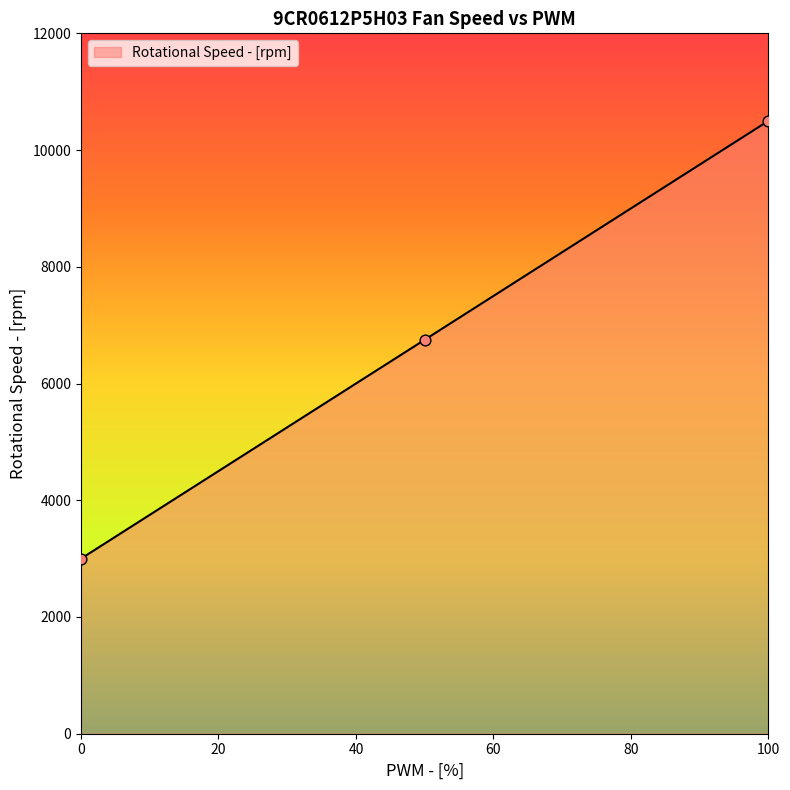

Between 100 and 0, which is larger?

100